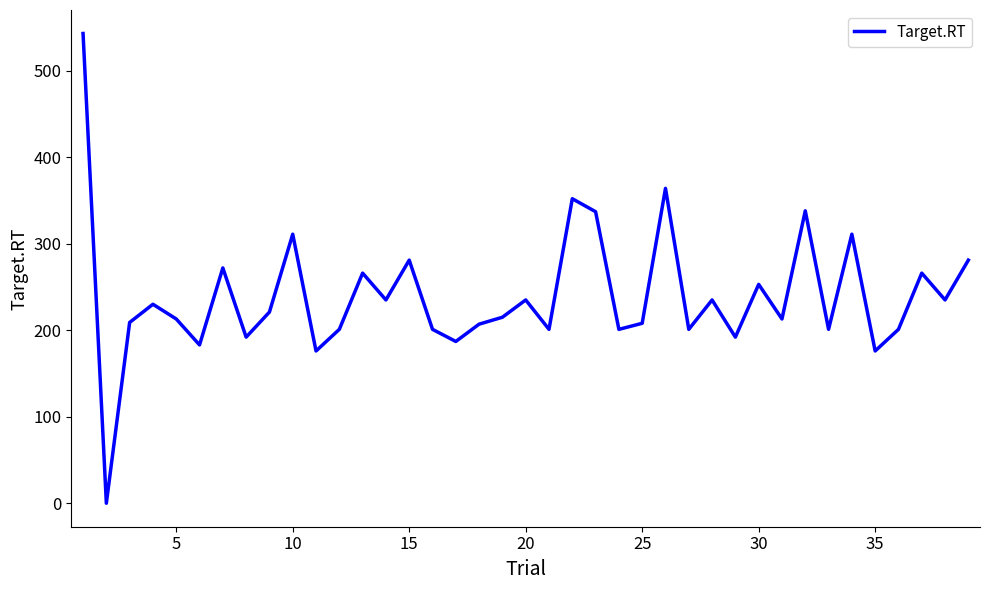

What is the greatest value displayed?

543